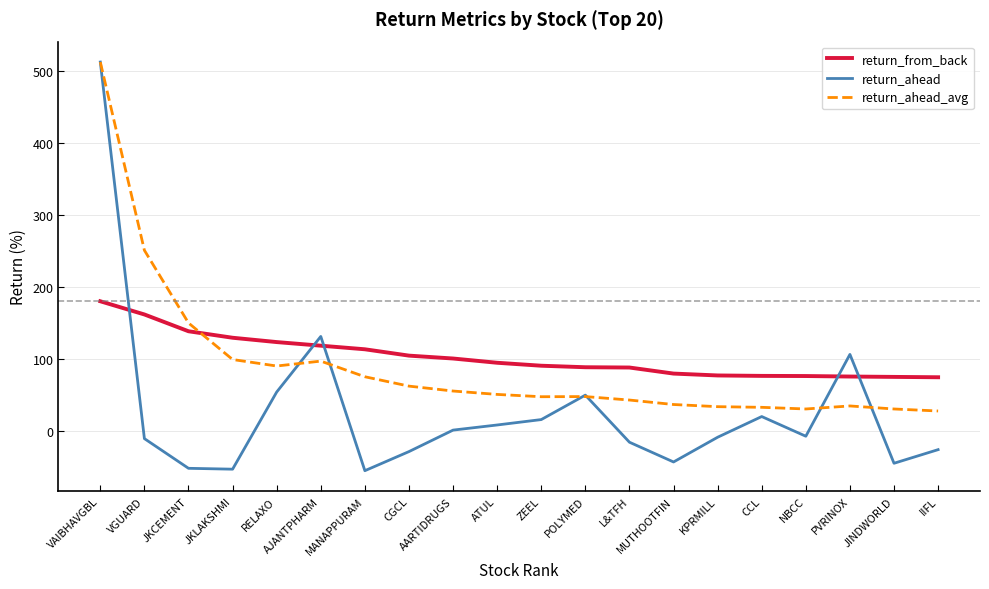

What position from the right is VAIBHAVGBL?

20